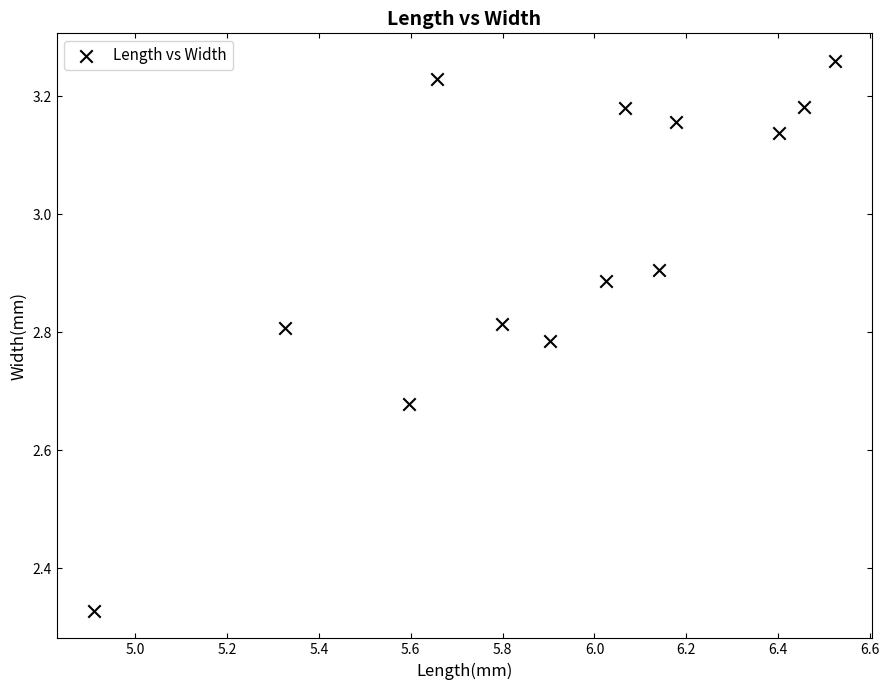

What is the range of X values (max minus min)?

1.6